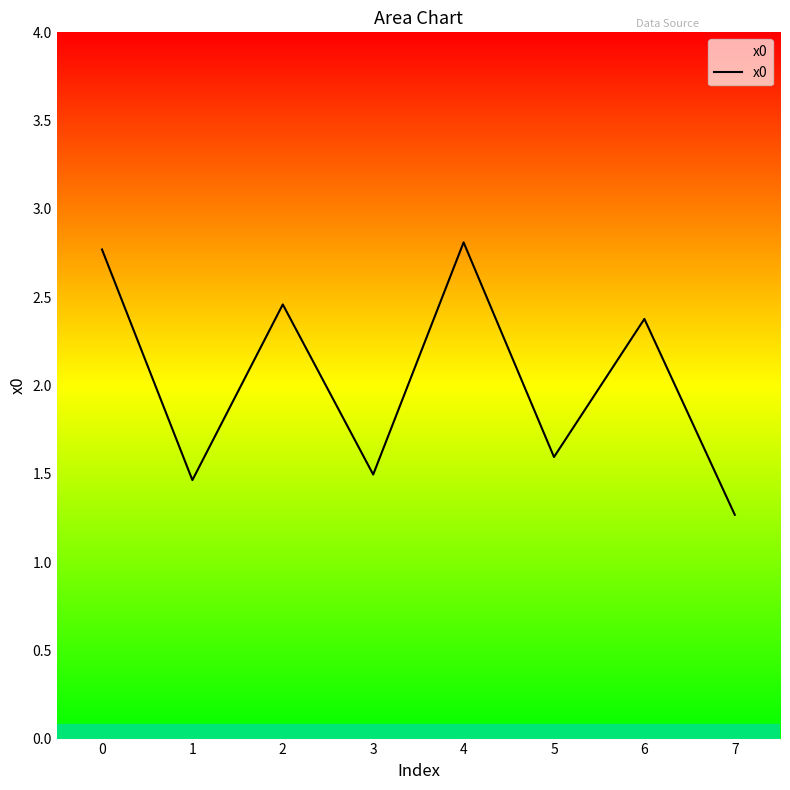

Is it true that the value at 7 is 1.3?

True